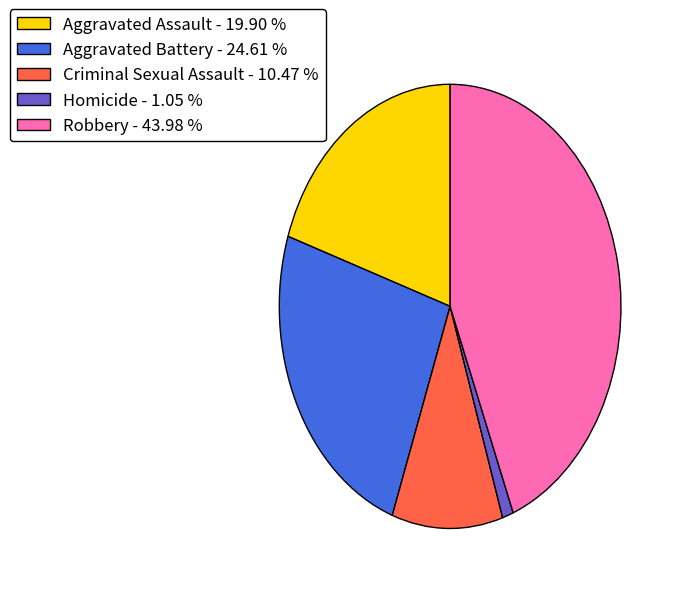

Which category has the biggest portion of the pie?

Robbery